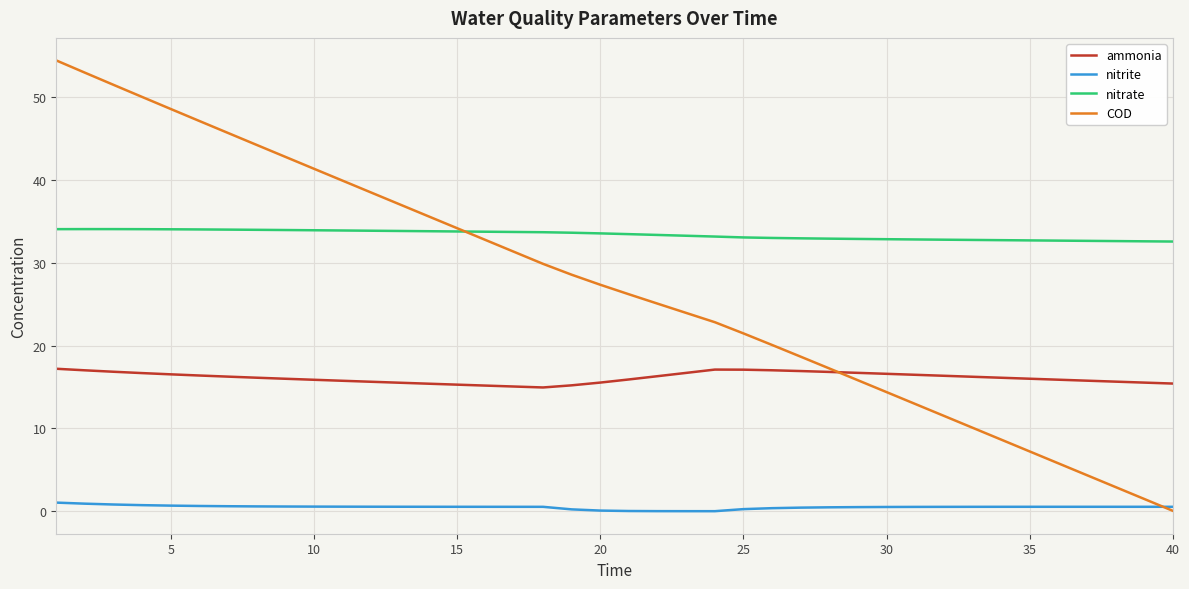

List the series in order of their overall mean, highest first.

nitrate, COD, ammonia, nitrite